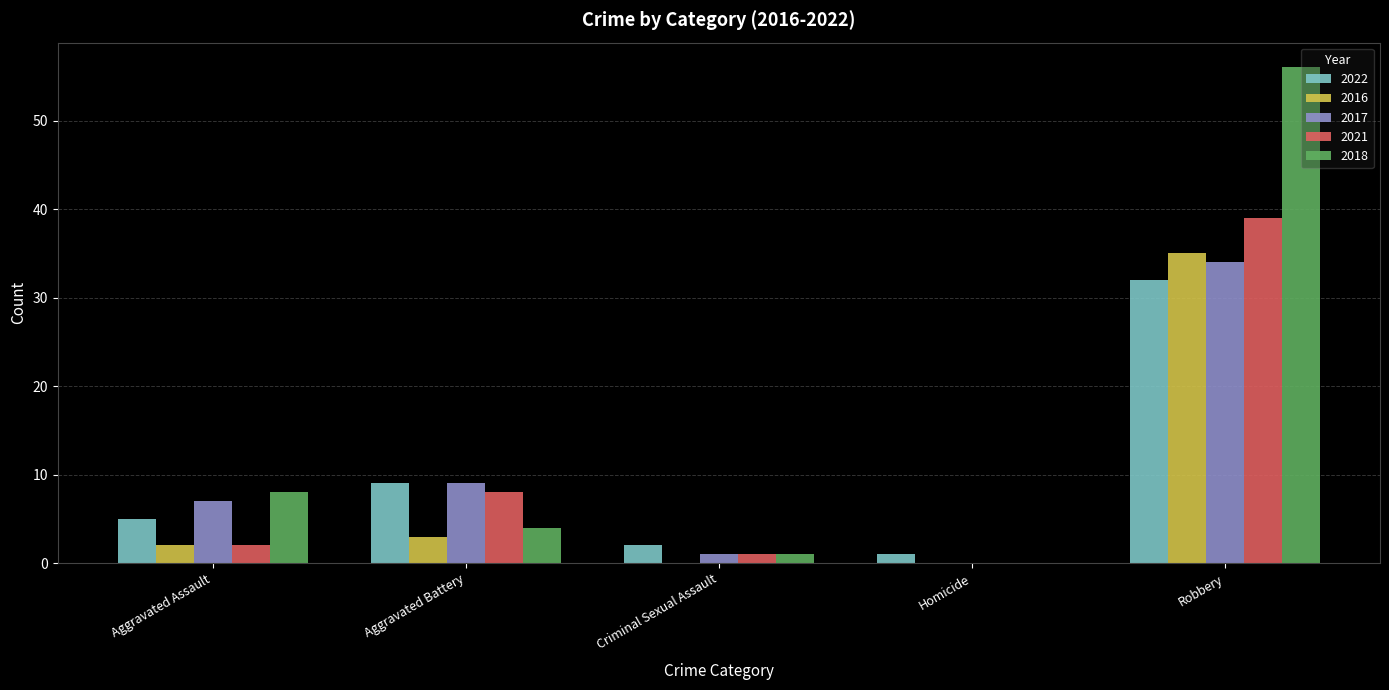

What is the spread (max minus min) of values at Aggravated Battery?

6